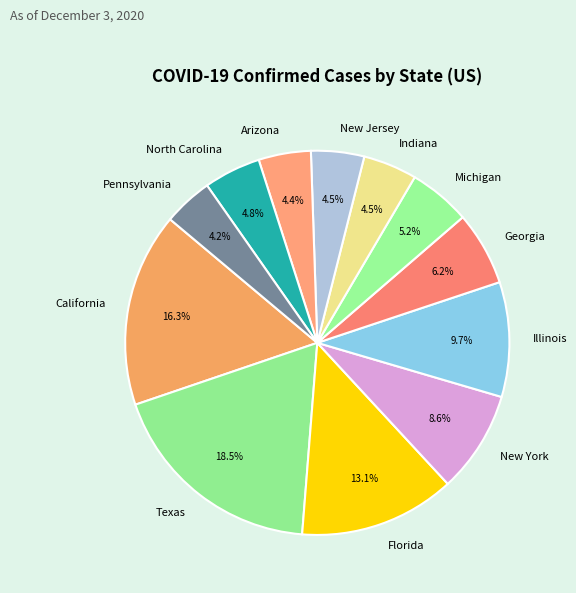

Is the sum of New York and North Carolina greater than half?

No